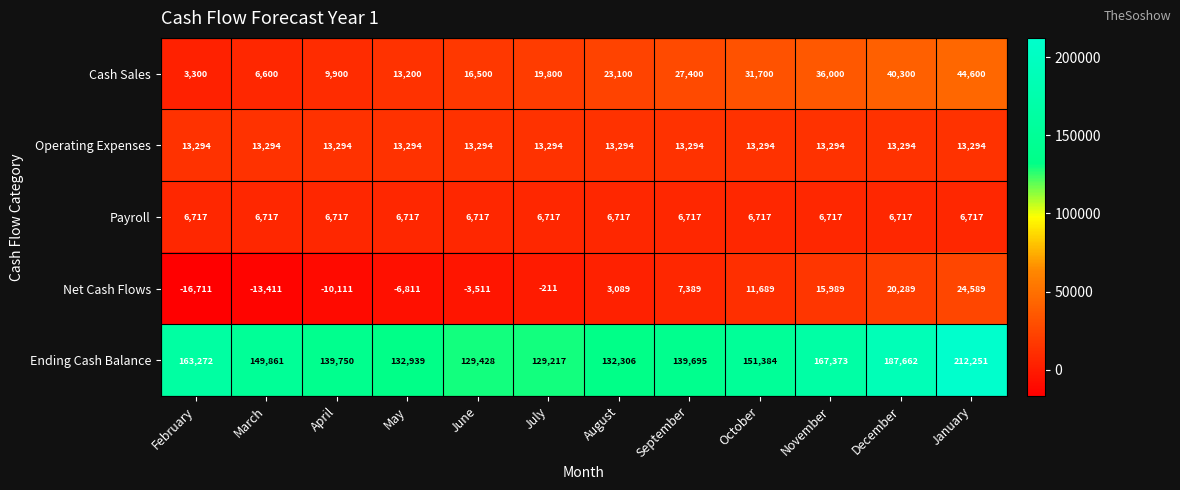

At April, list the series in order from largest to smallest.

Ending Cash Balance, Operating Expenses, Cash Sales, Payroll, Net Cash Flows